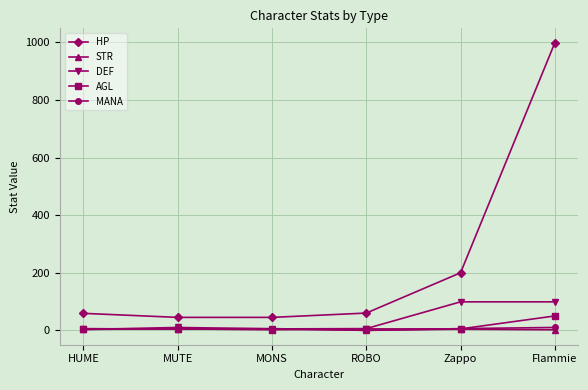

In MANA, how many points are lower than both neighbors (excluding endpoints)?

1